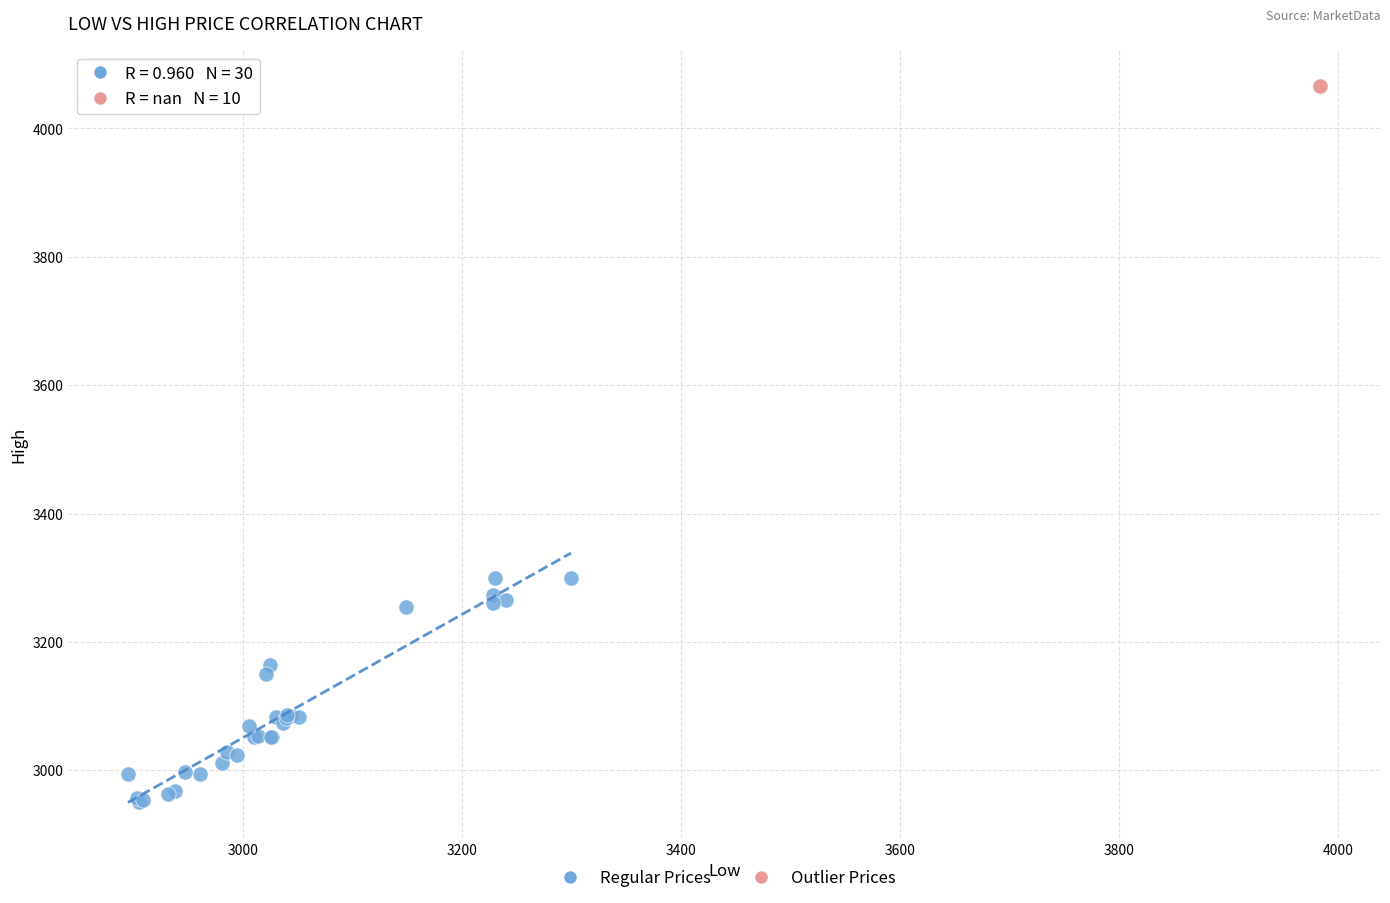

Which series contains the lowest Y value?

Regular Prices